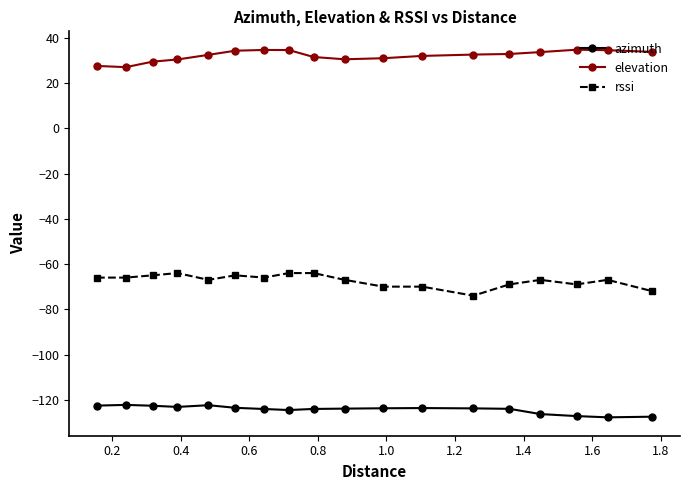

What is the difference between the maximum and second lowest values in the azimuth series?

5.2